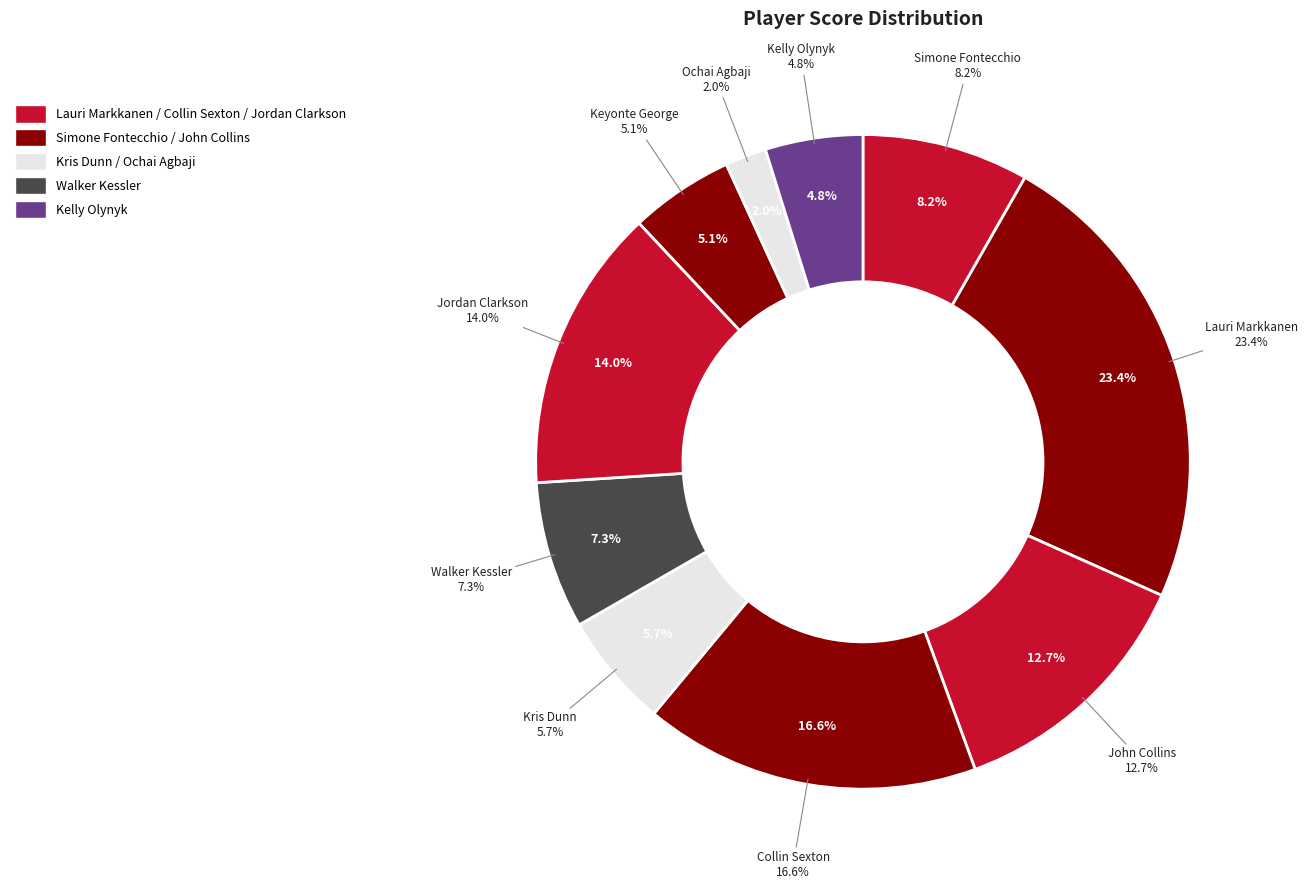

Combined, what portion of the pie is Kris Dunn and Ochai Agbaji?

7.7%